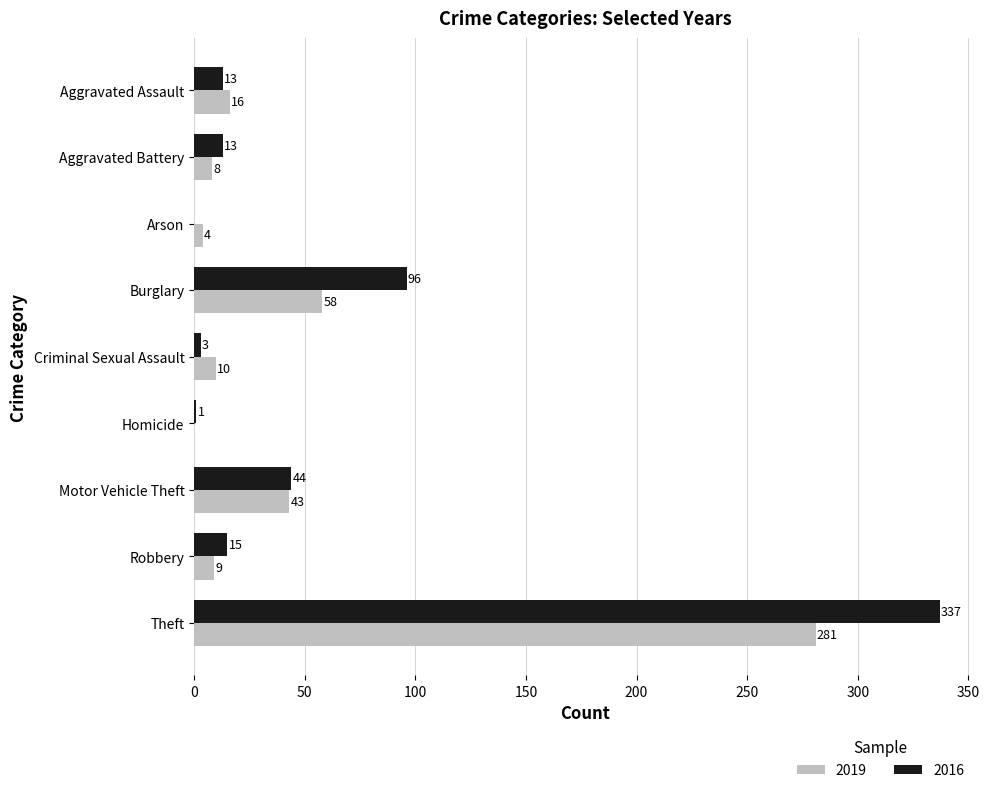

How many categories are shown in the chart?

9